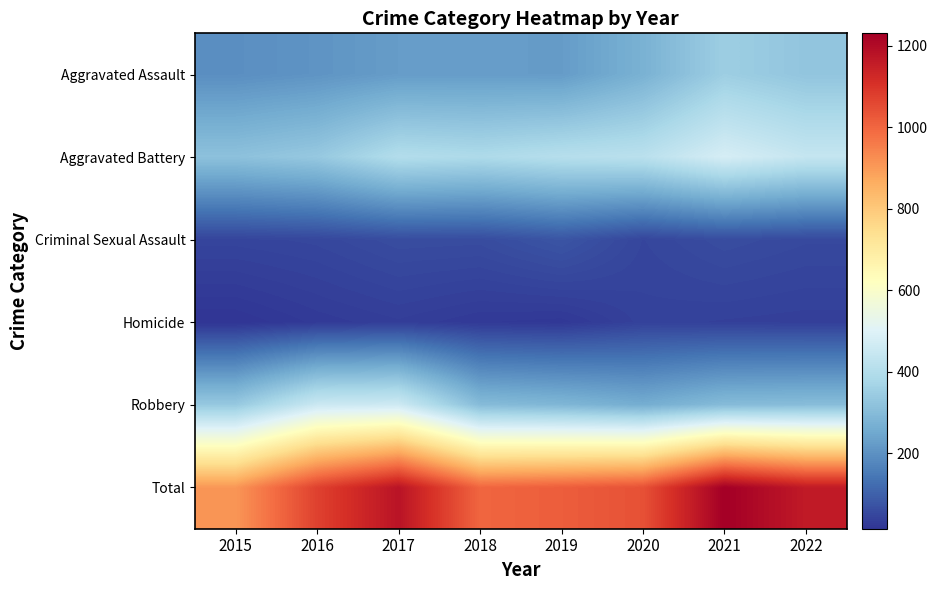

Reading right to left, transcribe all the data shown in this chart.

Aggravated Assault: 2022=326	2021=352	2020=273	2019=223	2018=225	2017=224	2016=206	2015=194
Aggravated Battery: 2022=441	2021=479	2020=416	2019=407	2018=389	2017=400	2016=336	2015=316
Criminal Sexual Assault: 2022=54	2021=61	2020=48	2019=77	2018=60	2017=61	2016=50	2015=46
Homicide: 2022=36	2021=38	2020=41	2019=22	2018=25	2017=33	2016=26	2015=15
Robbery: 2022=304	2021=300	2020=263	2019=287	2018=301	2017=460	2016=454	2015=337
Total: 2022=1161	2021=1230	2020=1041	2019=1016	2018=1000	2017=1178	2016=1072	2015=908